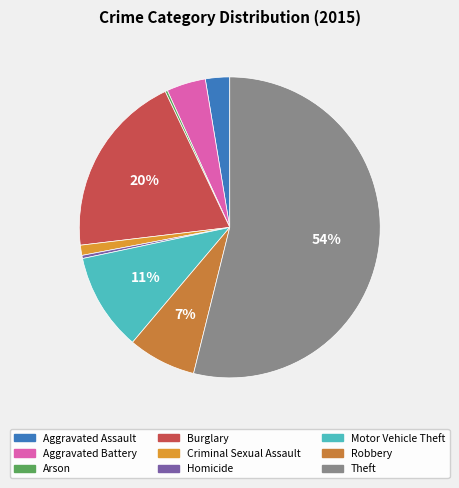

How much of the chart is everything except Theft?

46.1%